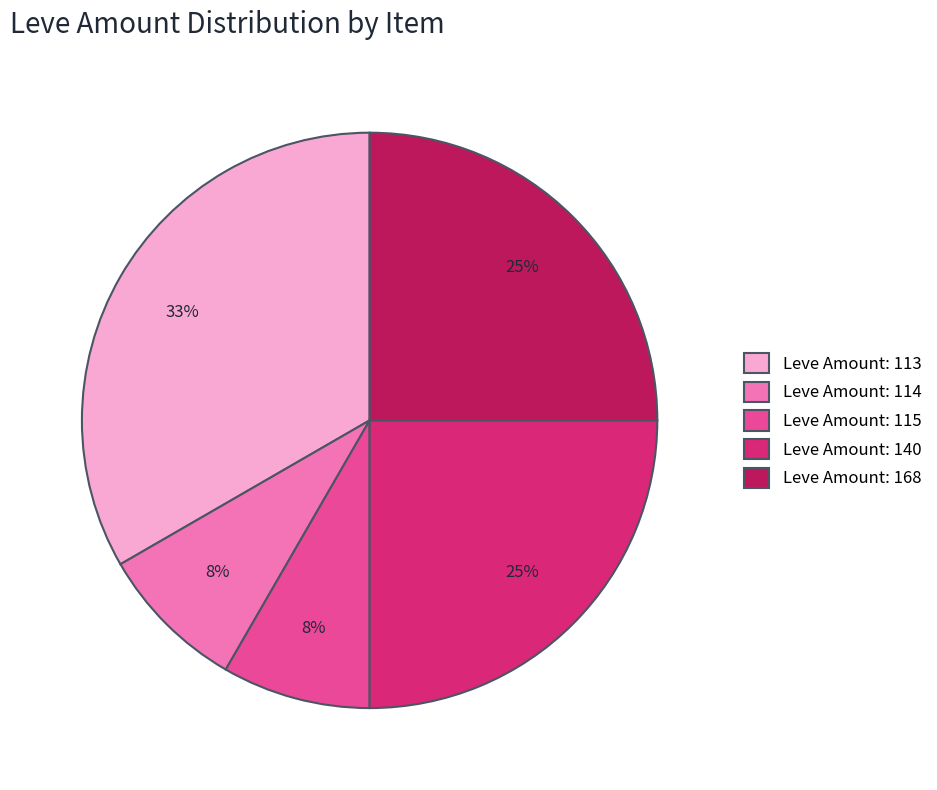

Is it true that Leve Amount: 140 is 37% of the pie?

False